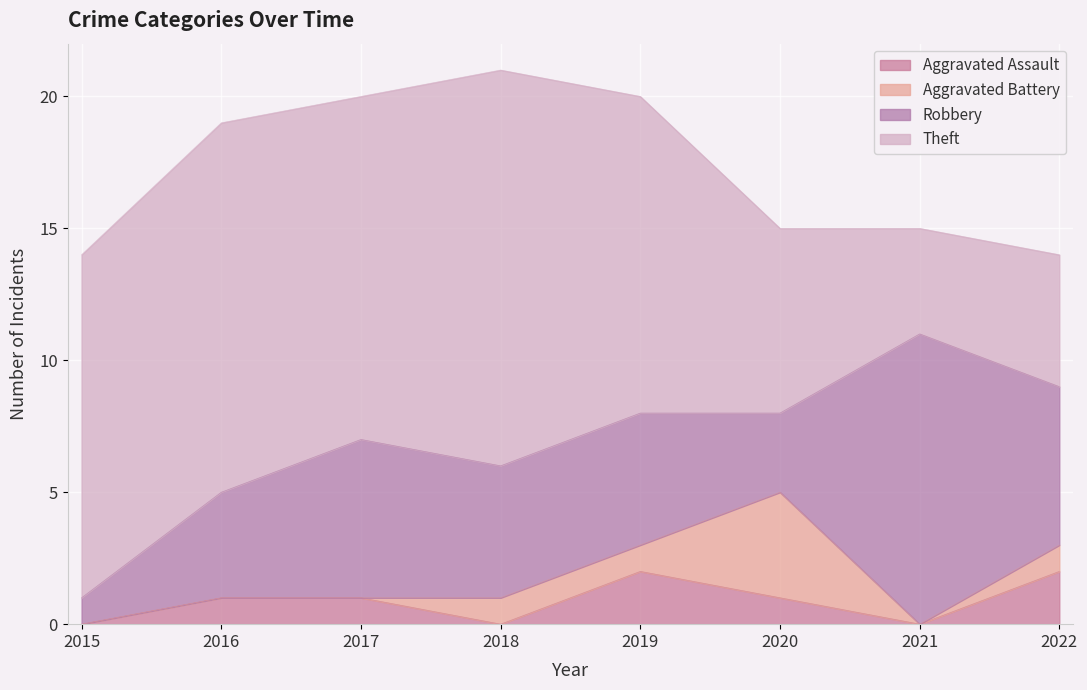

At which category does the chart reach its minimum across all series?

2015